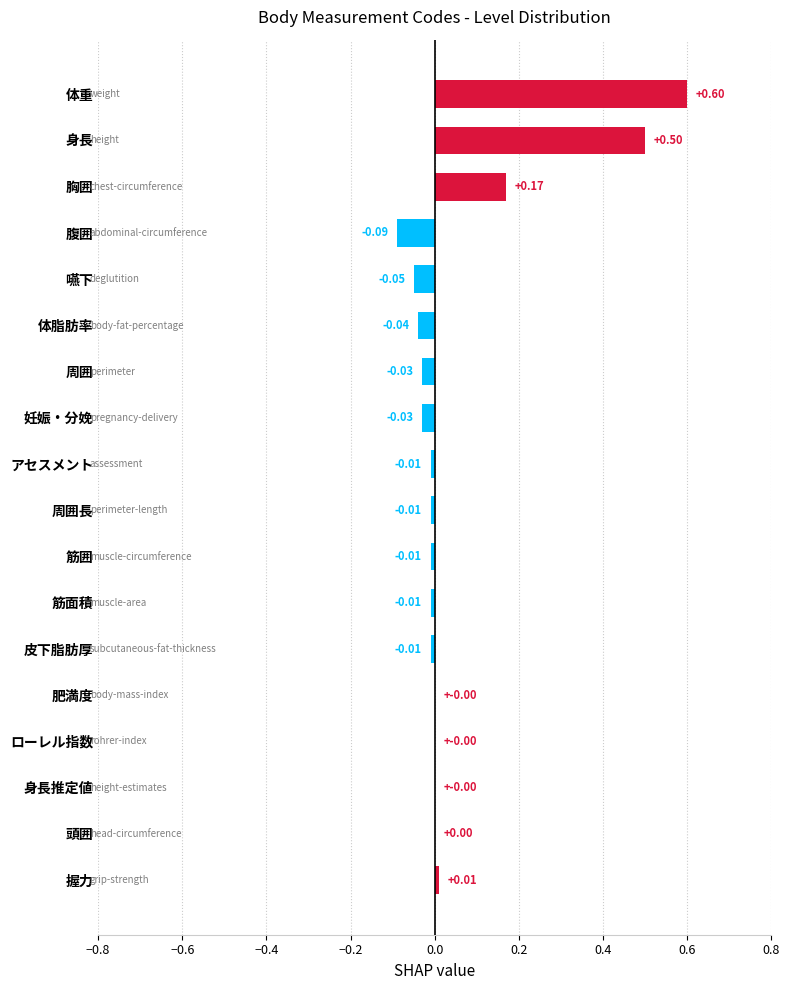

Which category has the highest value across all series?

体重